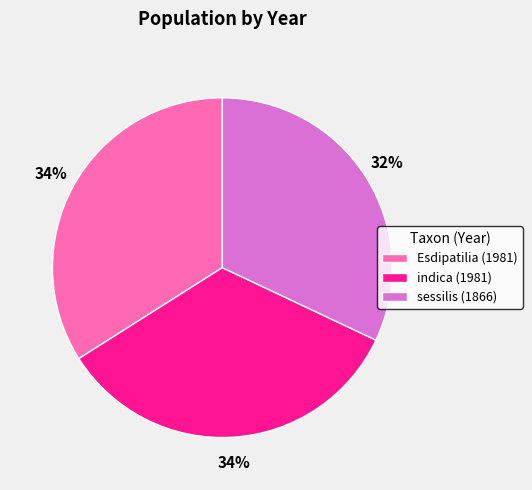

Which category has the smallest portion of the pie?

sessilis (1866)